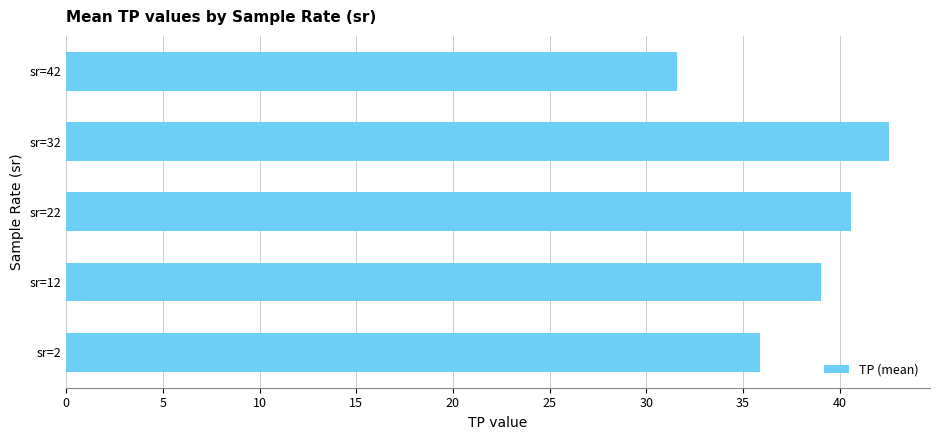

List the labels in order of value, largest first.

sr=32, sr=22, sr=12, sr=2, sr=42